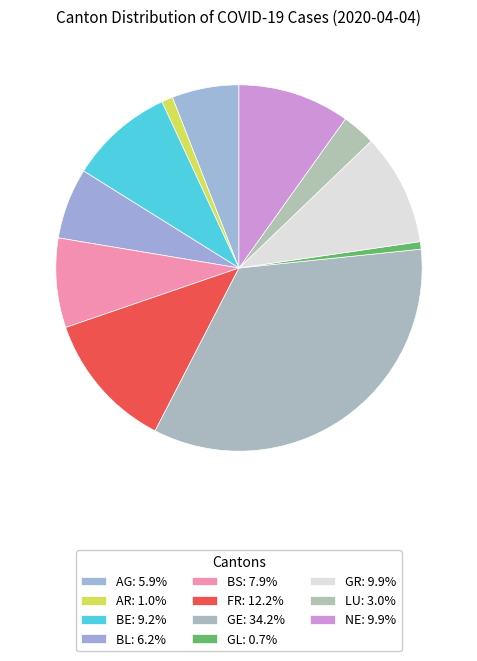

Which category has the biggest portion of the pie?

GE